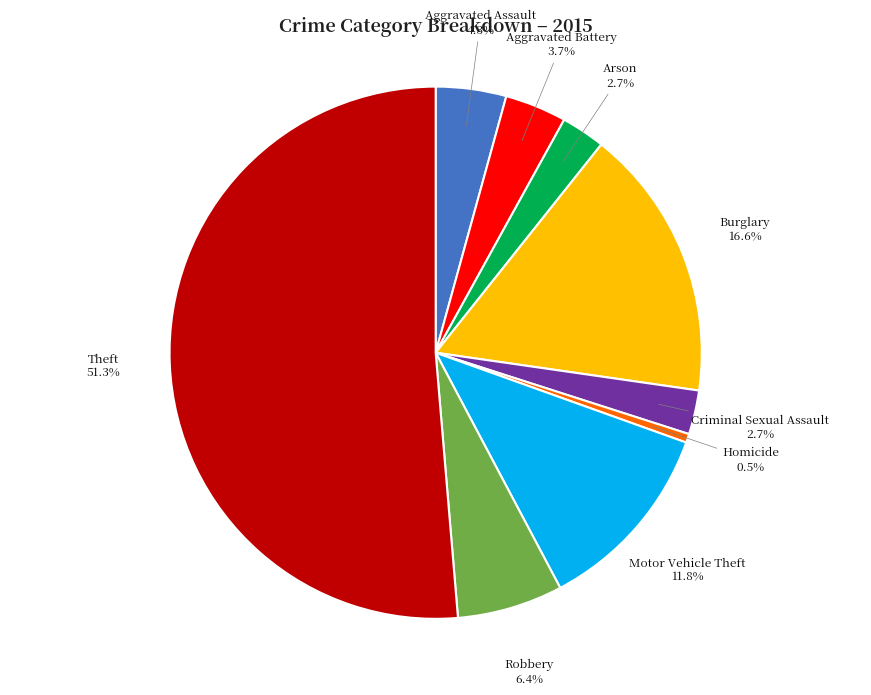

True or false: Aggravated Assault accounts for 4% of the total.

True